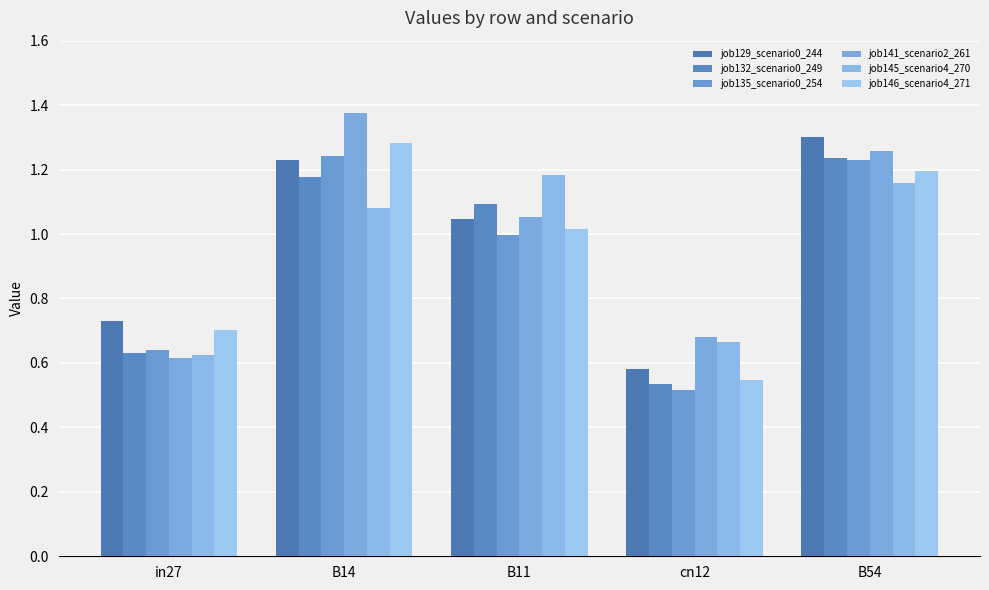

Which series has the largest range (max minus min)?

job141_scenario2_261